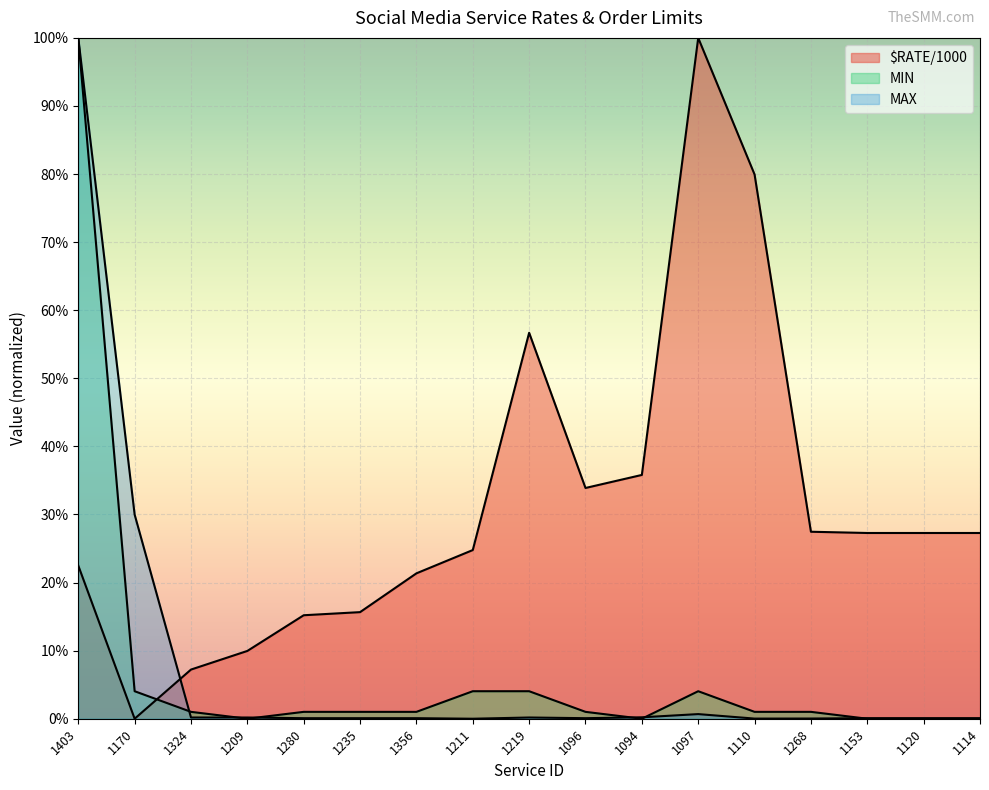

Which series has the largest total across all categories?

$RATE/1000